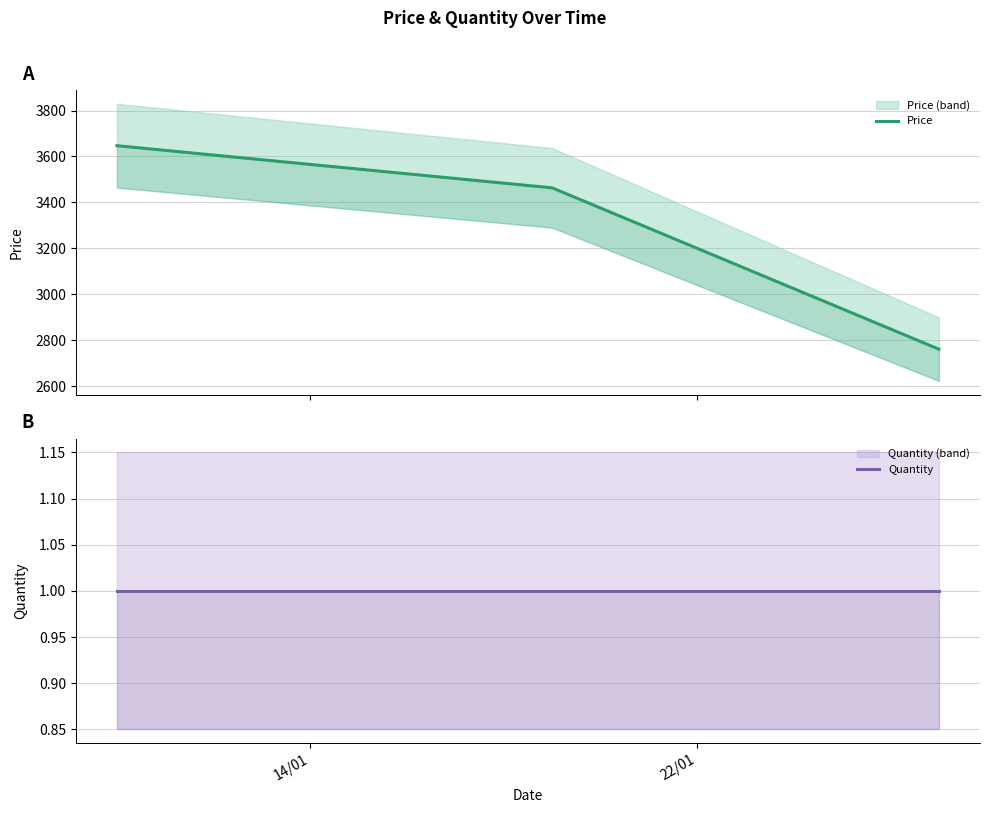

What is the maximum value shown in the chart?

3646.9